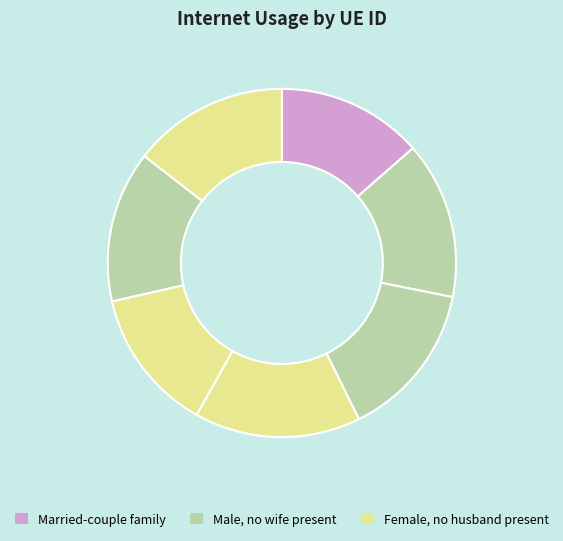

Count the number of slices in the pie.

7